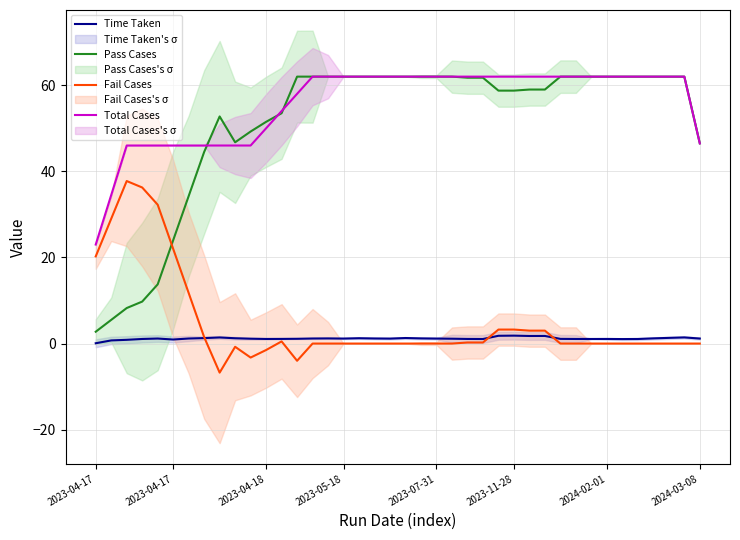

True or false: Time Taken and Pass Cases intersect in this chart.

False